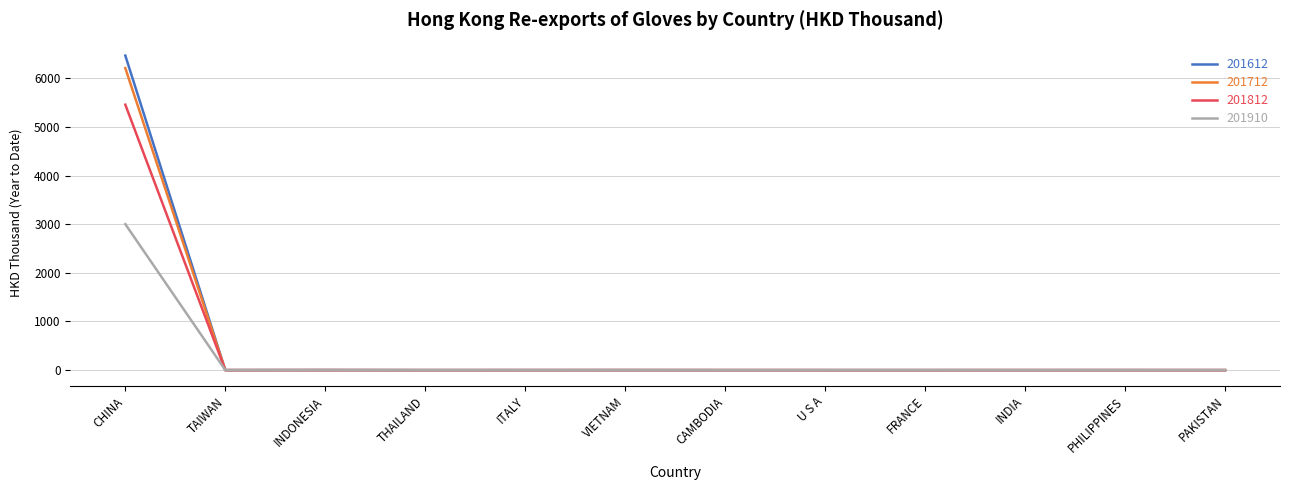

At which category does the chart reach its peak across all series?

CHINA